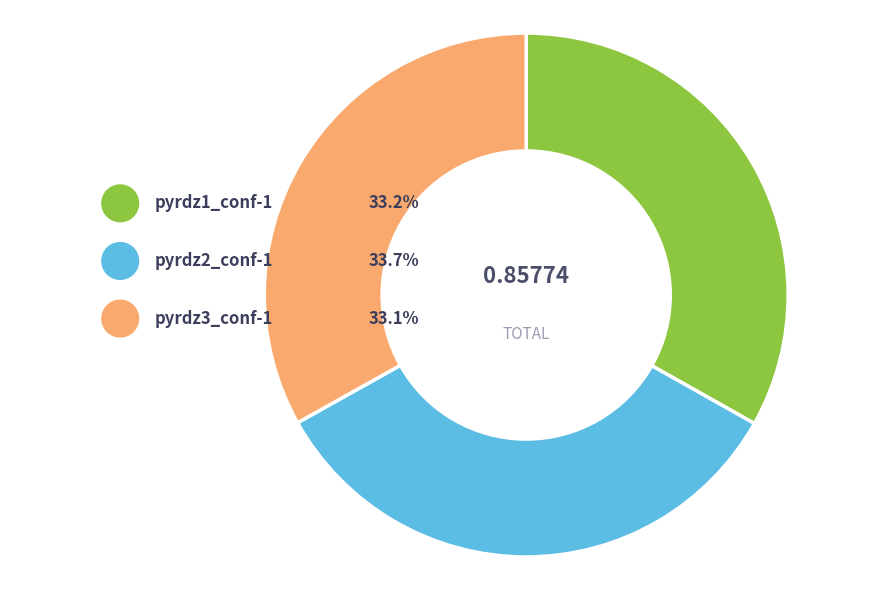

Which slice is the largest?

pyrdz2_conf-1